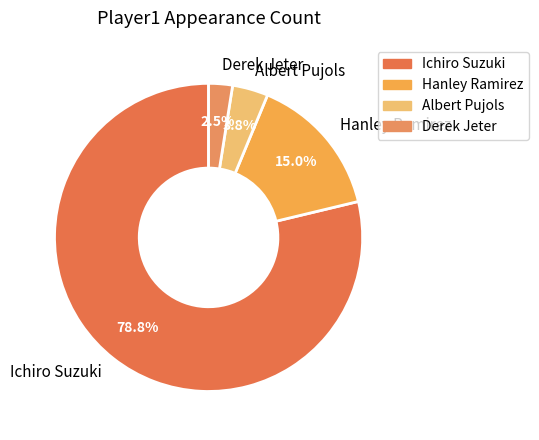

The Albert Pujols slice represents 4% of the pie. True or false?

True